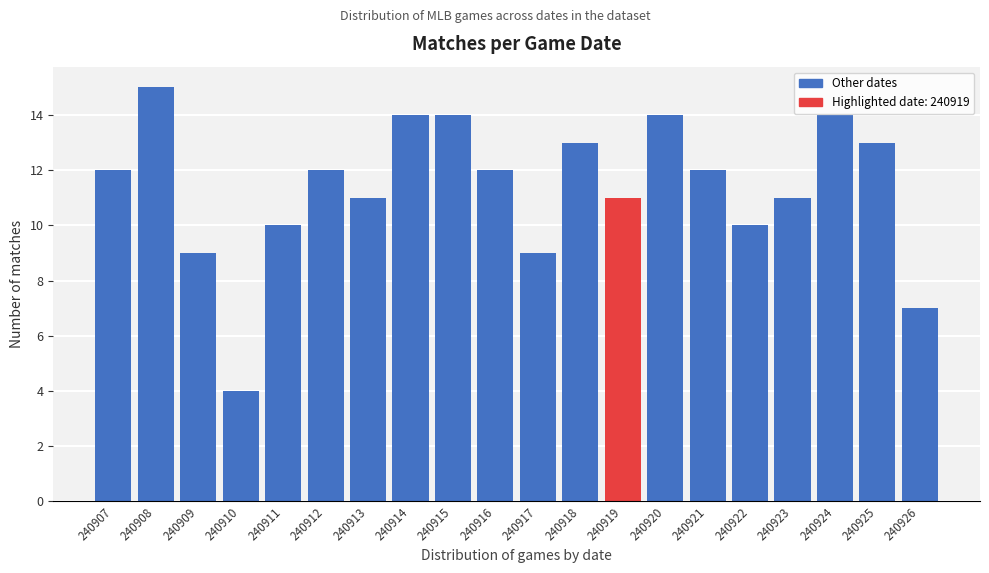

Reading left to right, list all the values displayed in this chart.

240907=12	240908=15	240909=9	240910=4	240911=10	240912=12	240913=11	240914=14	240915=14	240916=12	240917=9	240918=13	240919=11	240920=14	240921=12	240922=10	240923=11	240924=14	240925=13	240926=7